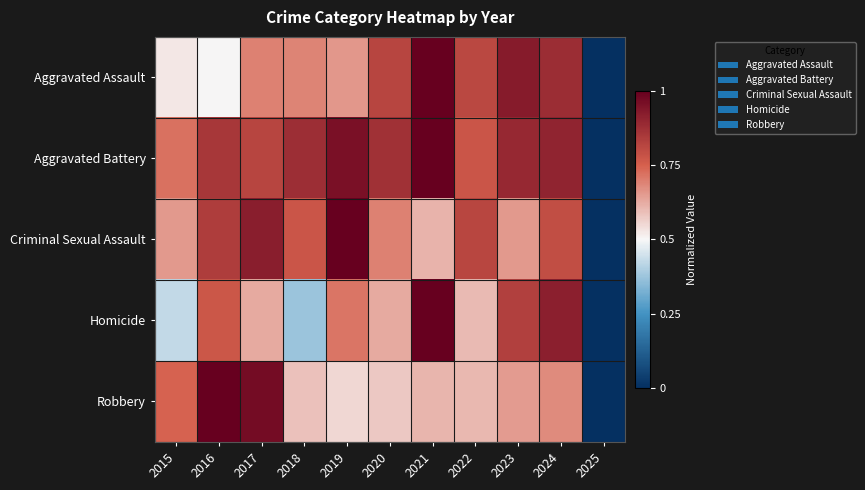

At which category does the chart reach its minimum across all series?

2025